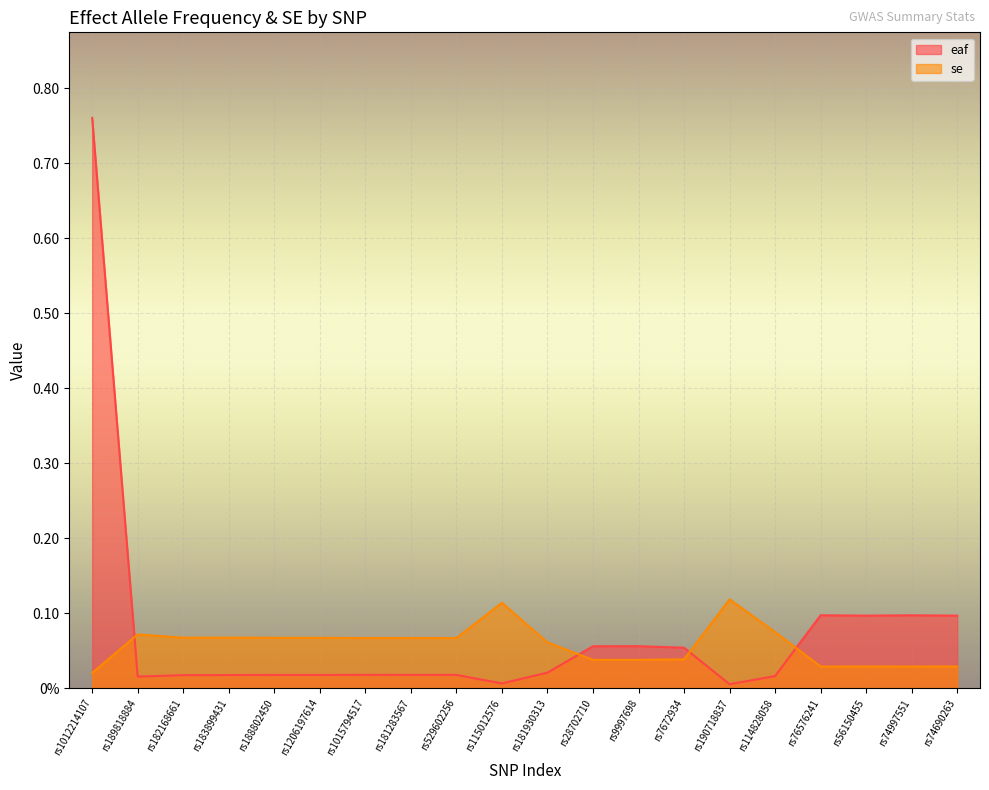

Reading right to left, what are all the values shown in this chart?

eaf: rs74690263=0.1	rs74997551=0.1	rs56150455=0.1	rs76576241=0.1	rs114828058=0.0	rs190718837=0.0	rs7672934=0.1	rs9997698=0.1	rs28702710=0.1	rs181930313=0.0	rs115012576=0.0	rs529602256=0.0	rs181283567=0.0	rs1015794517=0.0	rs1206197614=0.0	rs188802450=0.0	rs183899431=0.0	rs182168661=0.0	rs189818884=0.0	rs1012214107=0.8
se: rs74690263=0.0	rs74997551=0.0	rs56150455=0.0	rs76576241=0.0	rs114828058=0.1	rs190718837=0.1	rs7672934=0.0	rs9997698=0.0	rs28702710=0.0	rs181930313=0.1	rs115012576=0.1	rs529602256=0.1	rs181283567=0.1	rs1015794517=0.1	rs1206197614=0.1	rs188802450=0.1	rs183899431=0.1	rs182168661=0.1	rs189818884=0.1	rs1012214107=0.0